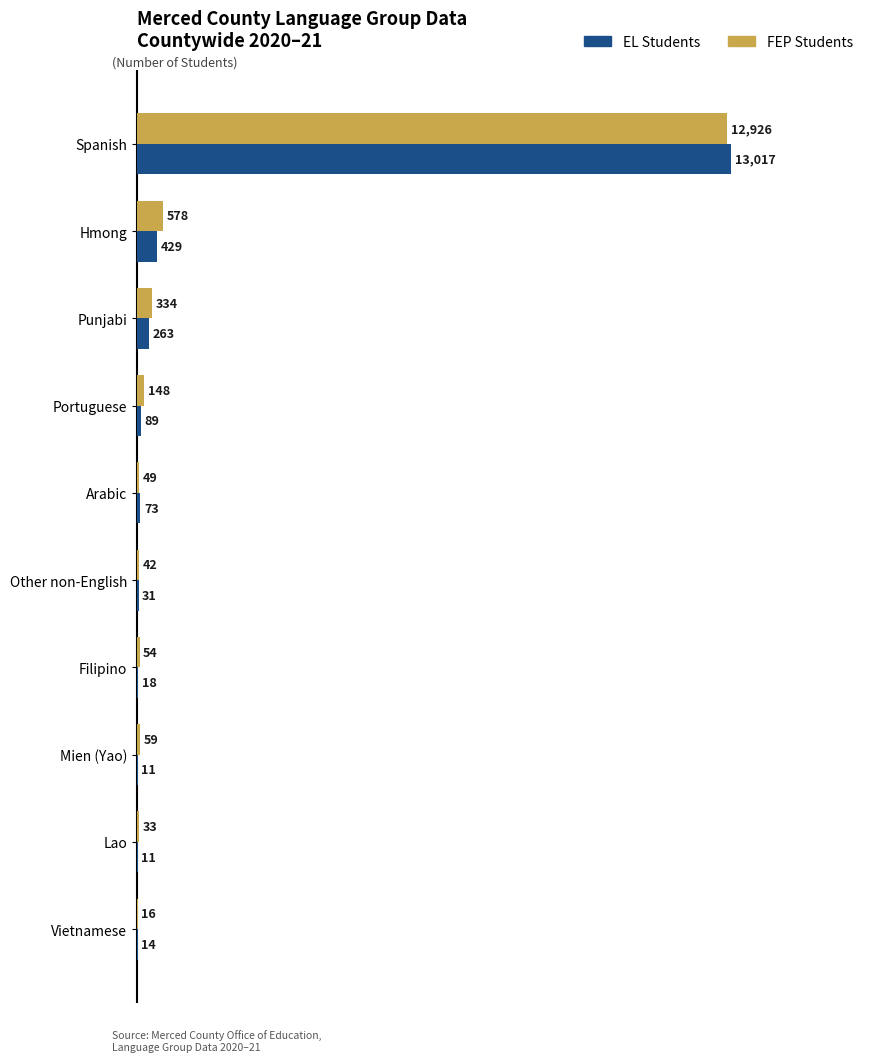

Between Other non-English and Filipino, which series saw the biggest shift?

EL Students